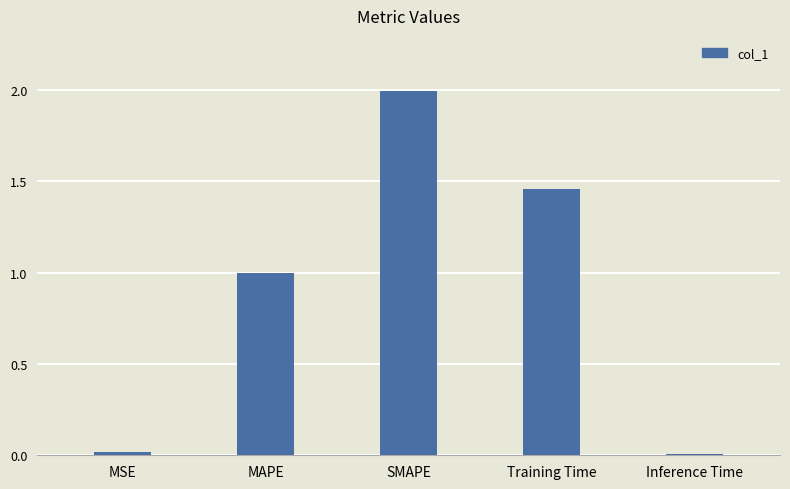

The chart shows a value of 0.4 at MAPE. True or false?

False